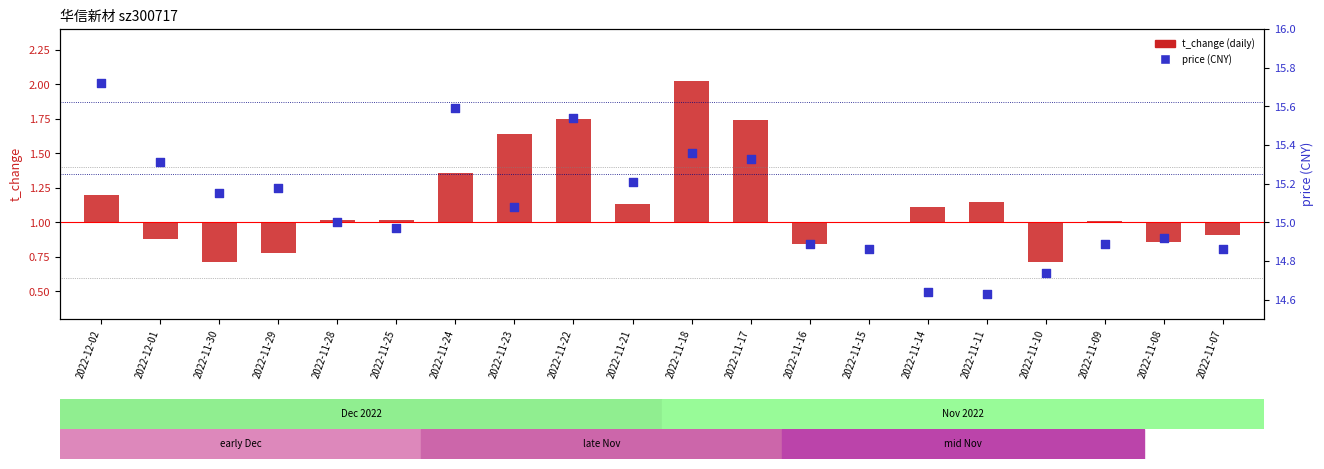

Is the value of price (scatter) at 2022-11-28 greater than the value of t_change (bar) at 2022-11-09?

Yes